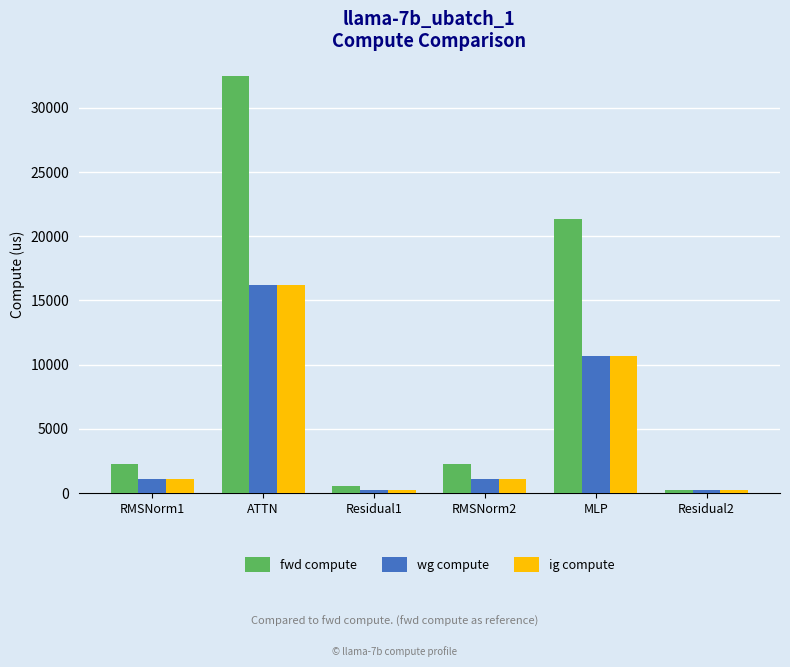

The fwd compute series shows 268.8 at Residual2. True or false?

True